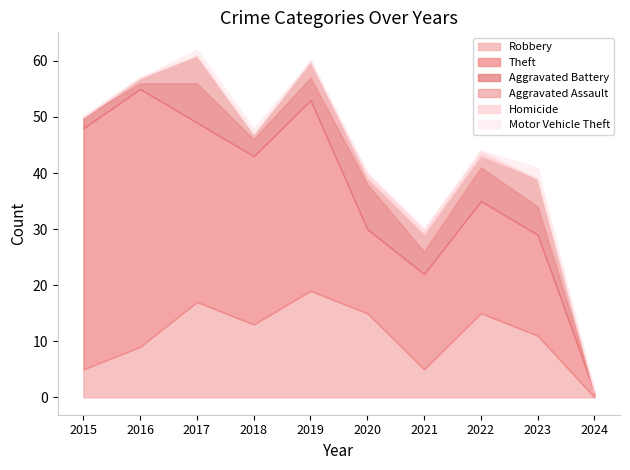

What is the value of the Robbery point at the 6th from the left?

15